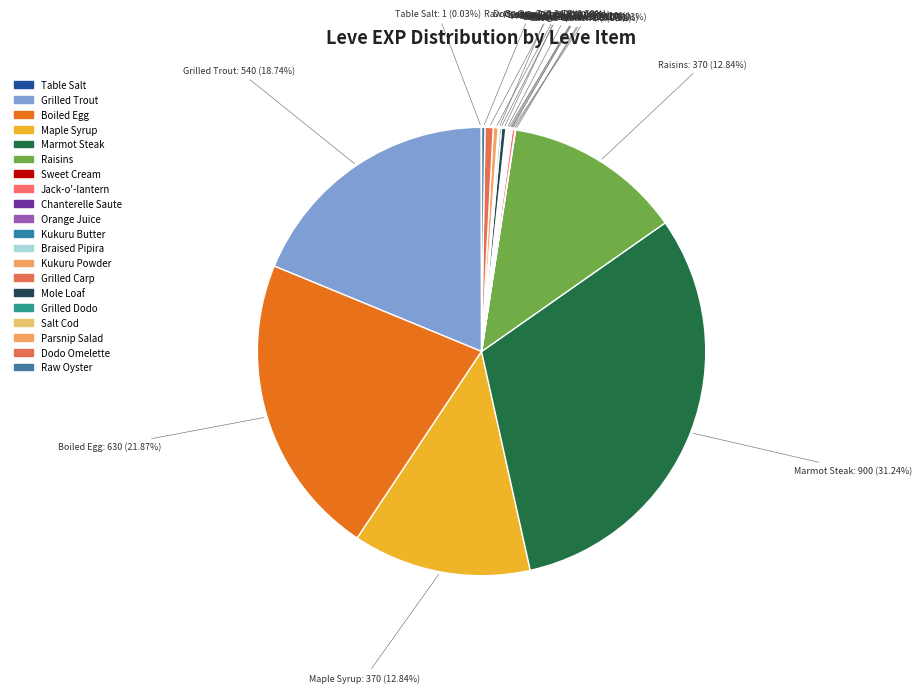

What percentage is the Raisins slice, to the nearest percent?

13%